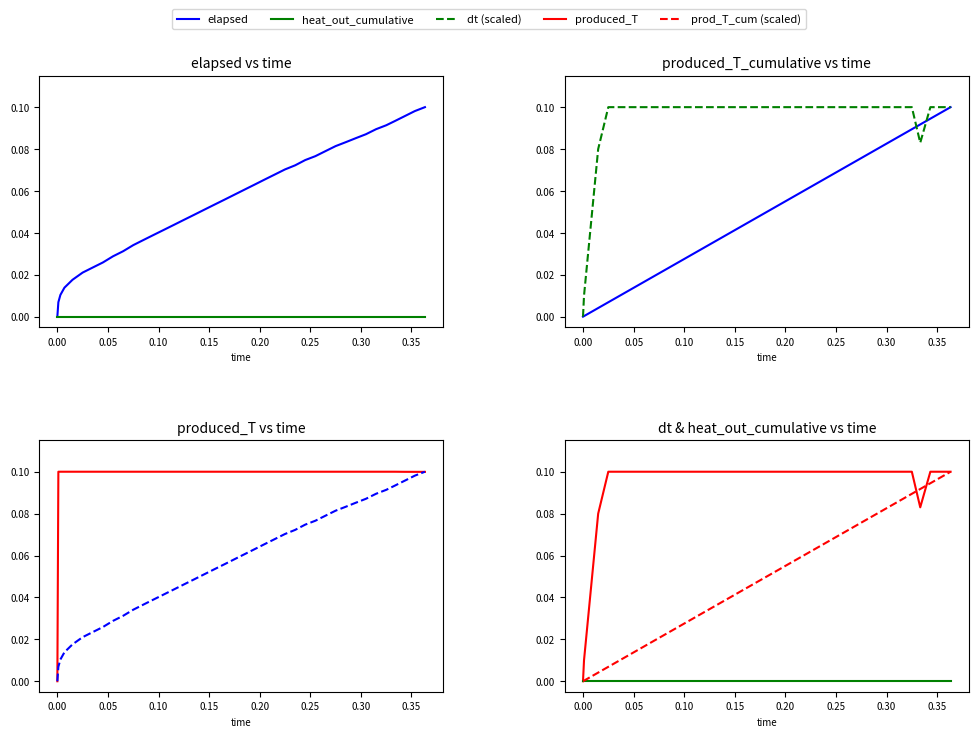

Between 0.025 and 0.045, which is larger?

0.045